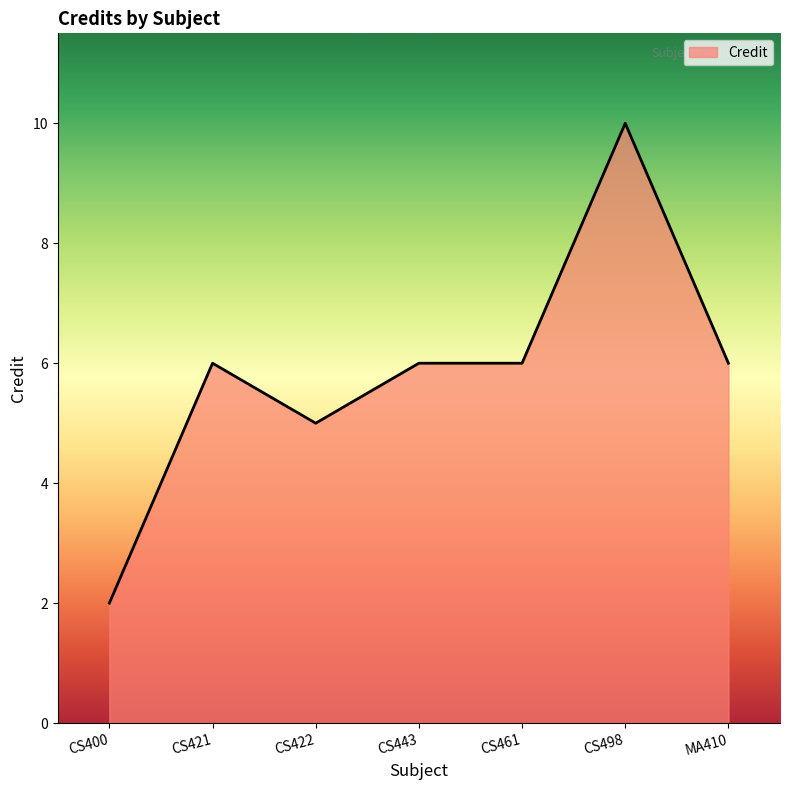

What position from the right is CS498?

2